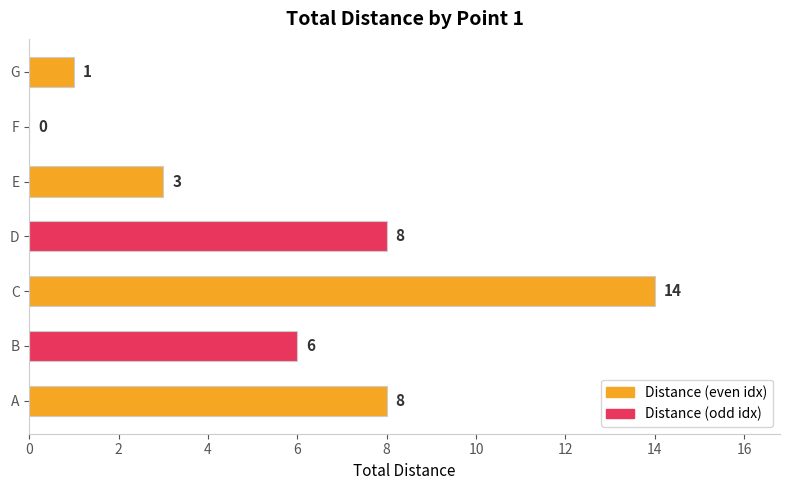

What is the difference between the values at C and B?

8